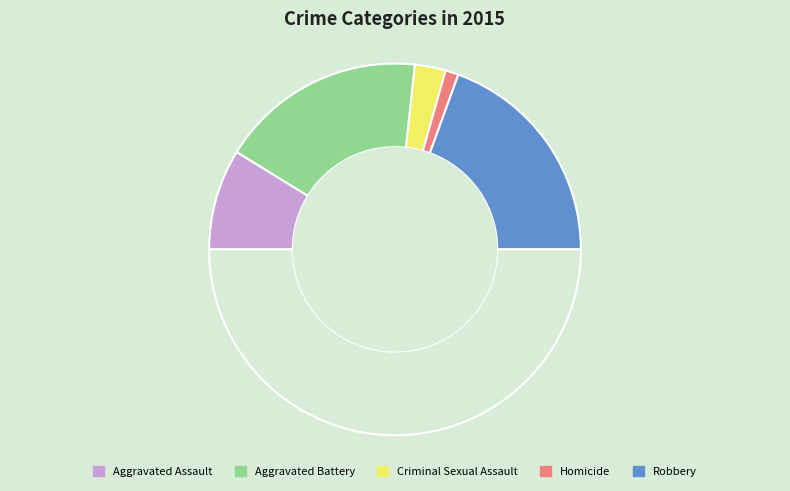

Count the number of slices in the pie.

6